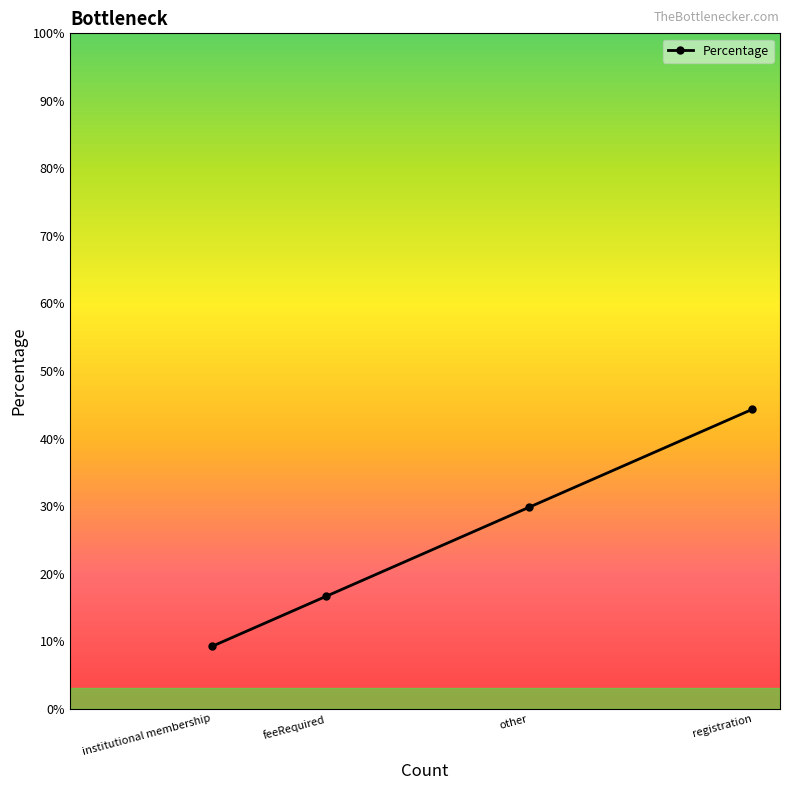

What is the average value?

25.0